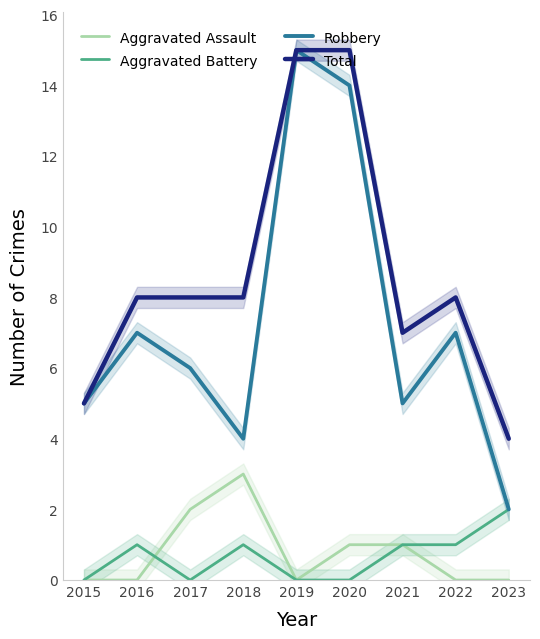

Does the chart display data point markers on the line(s)?

No